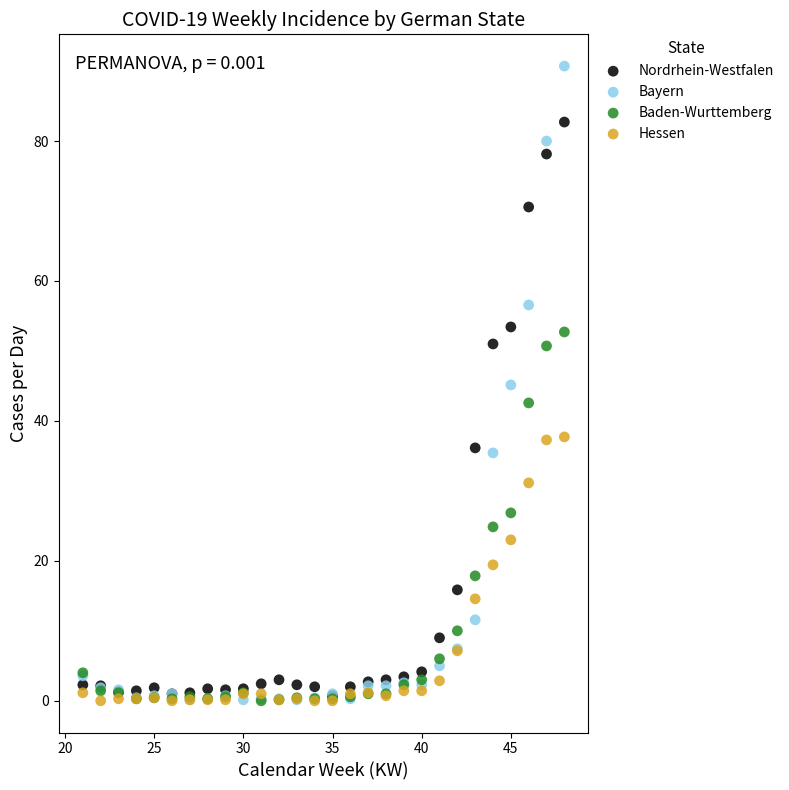

What are all the series names shown in the legend?

Nordrhein-Westfalen, Bayern, Baden-Wurttemberg, Hessen